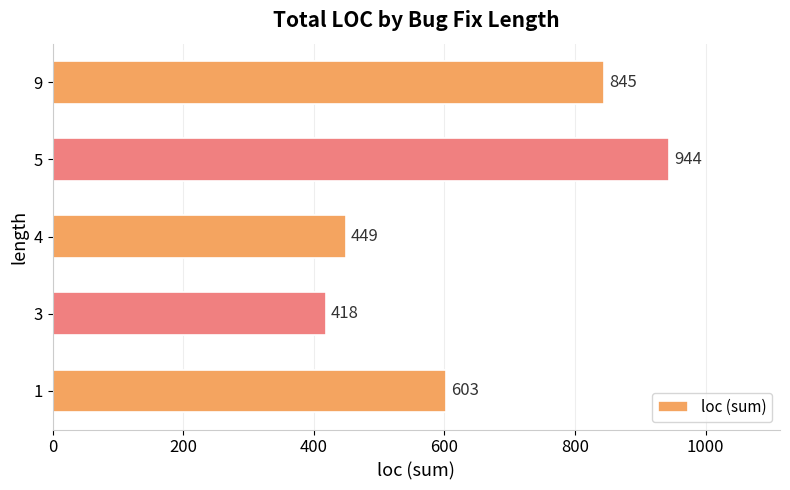

The chart shows a value of 98 at 4. True or false?

False